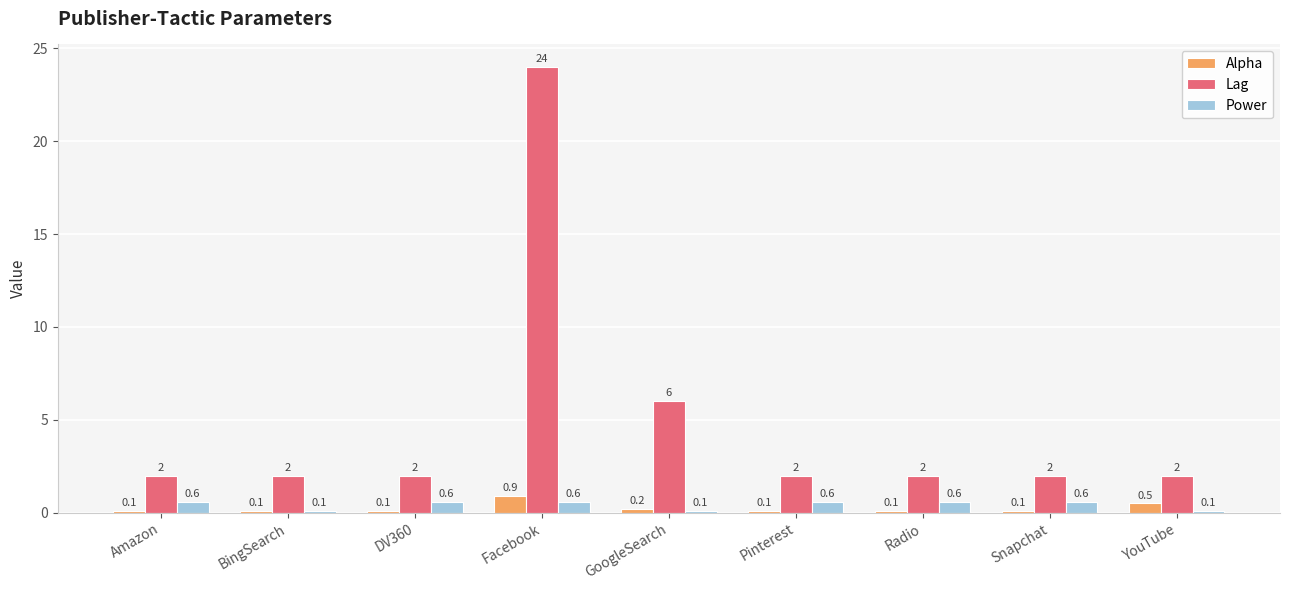

Are the bars grouped side by side (vs. stacked)?

Yes